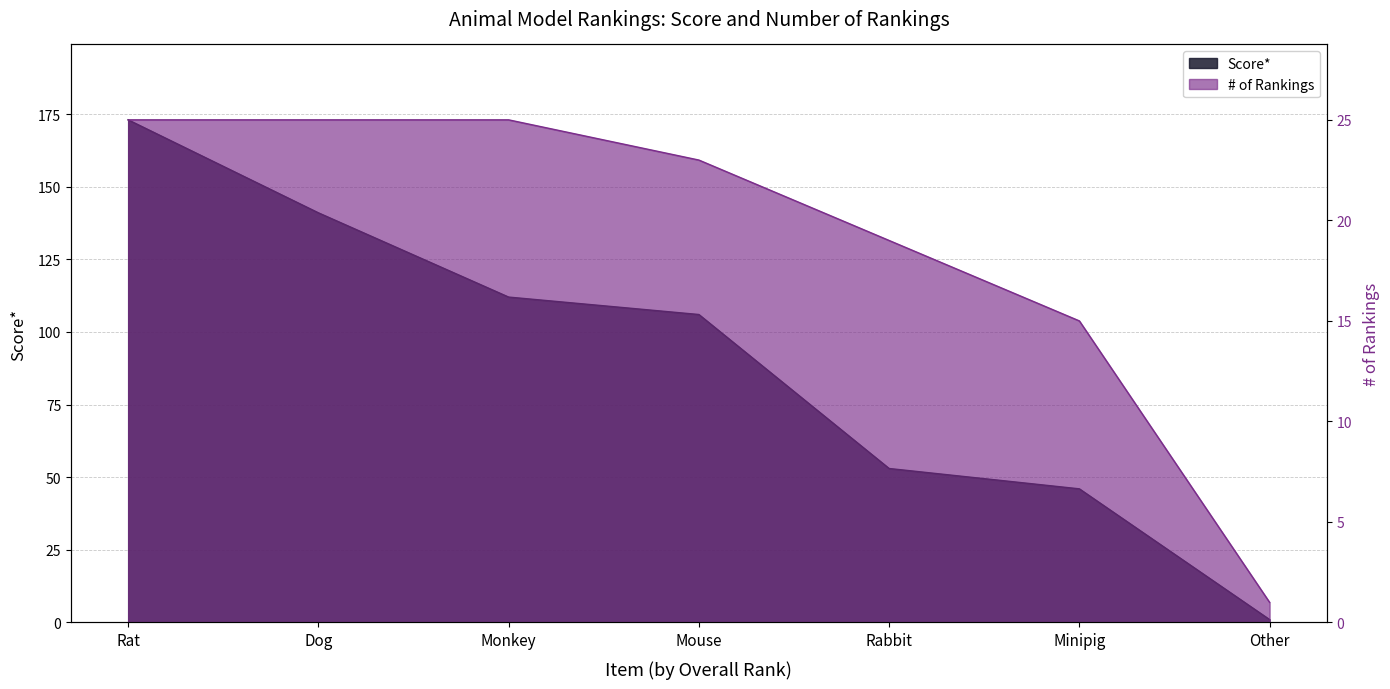

Where does the Score* series first go above 106?

Rat